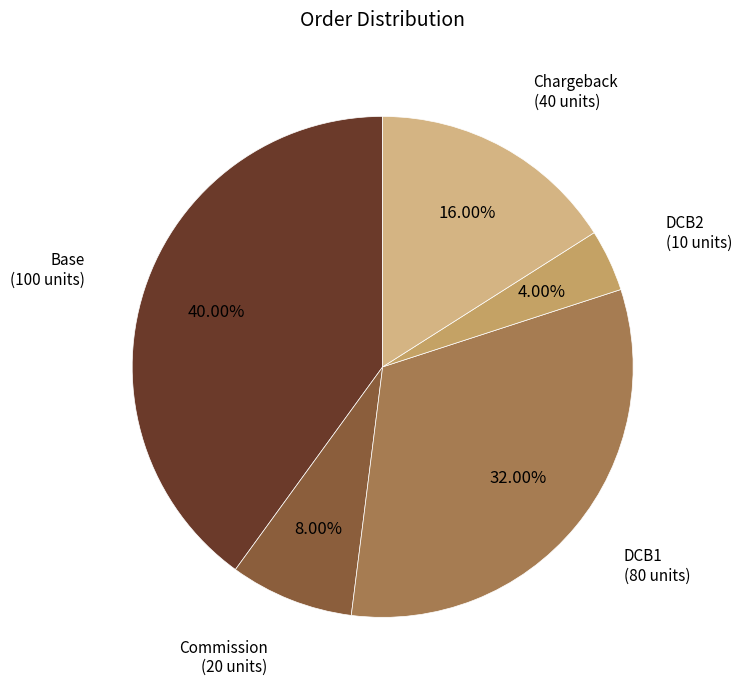

Which has a higher value, Commission or DCB1?

DCB1